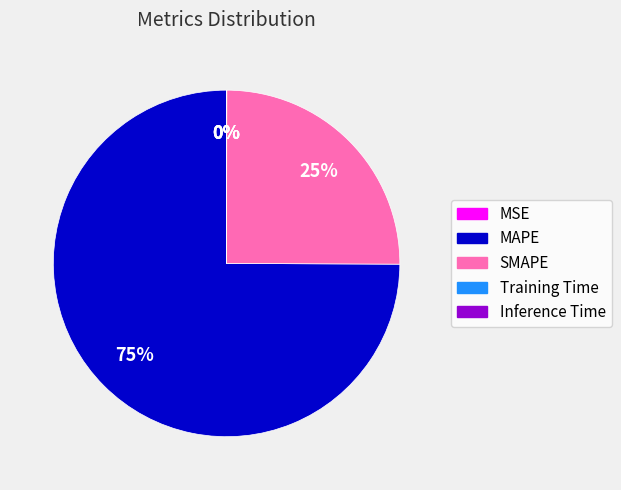

To the nearest percent, what is the difference between the largest and smallest slice percentages?

75%